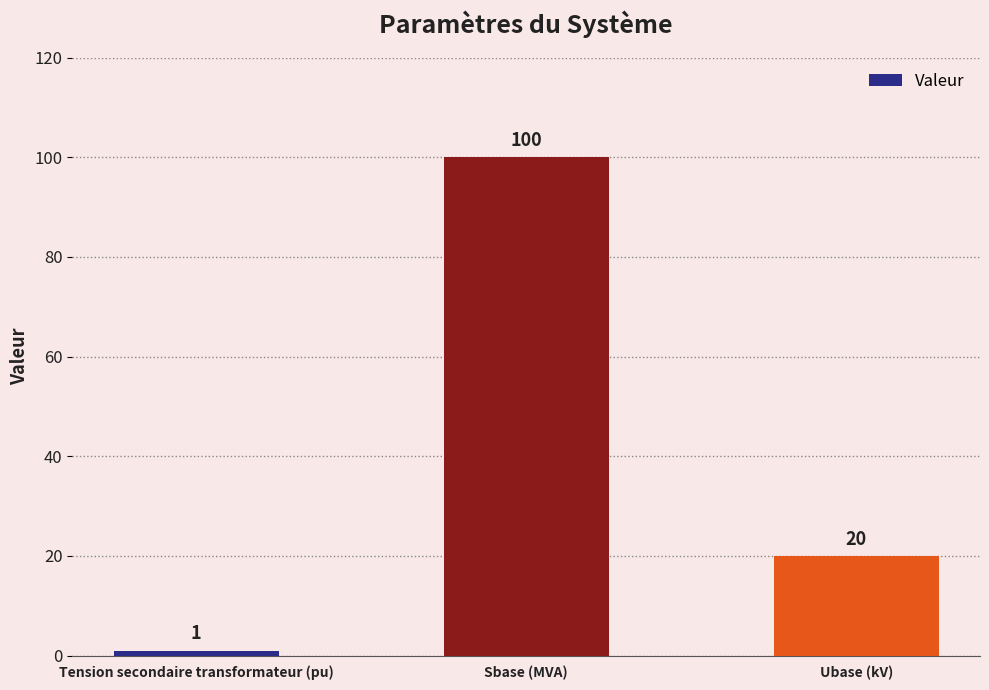

At which label is the value closest to 50?

Ubase (kV)